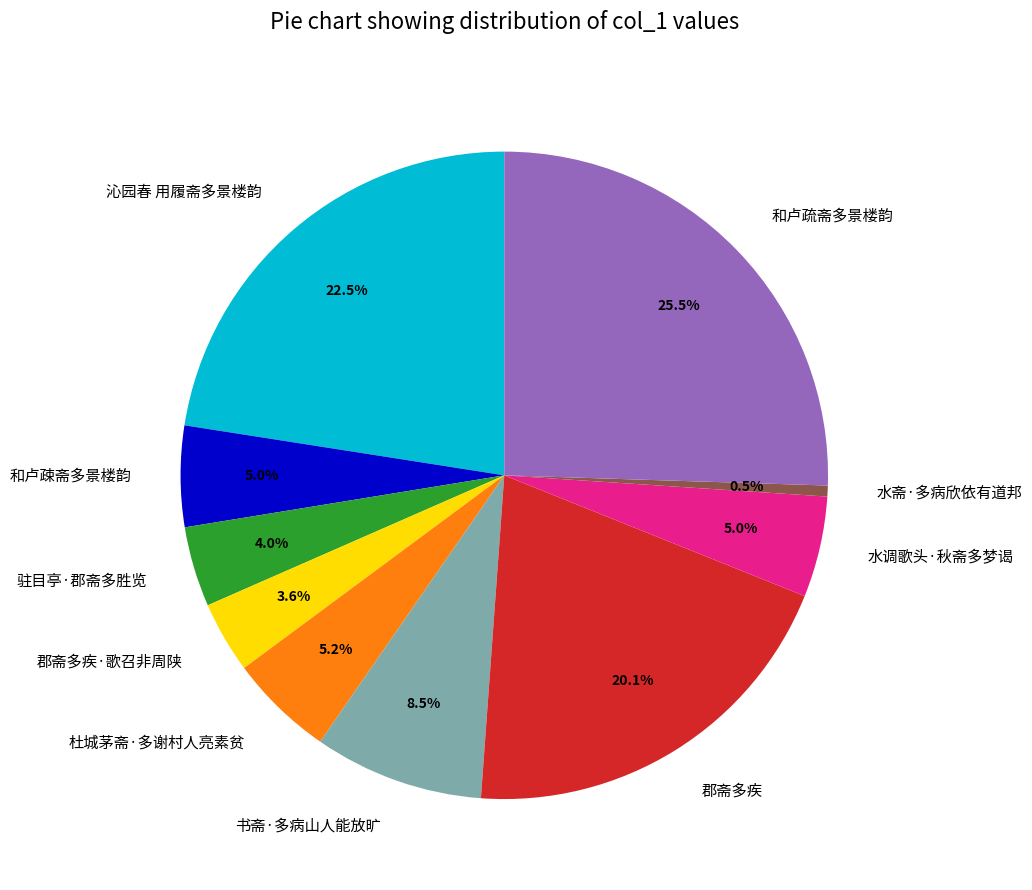

Which category has the smallest portion of the pie?

水斋·多病欣依有道邦